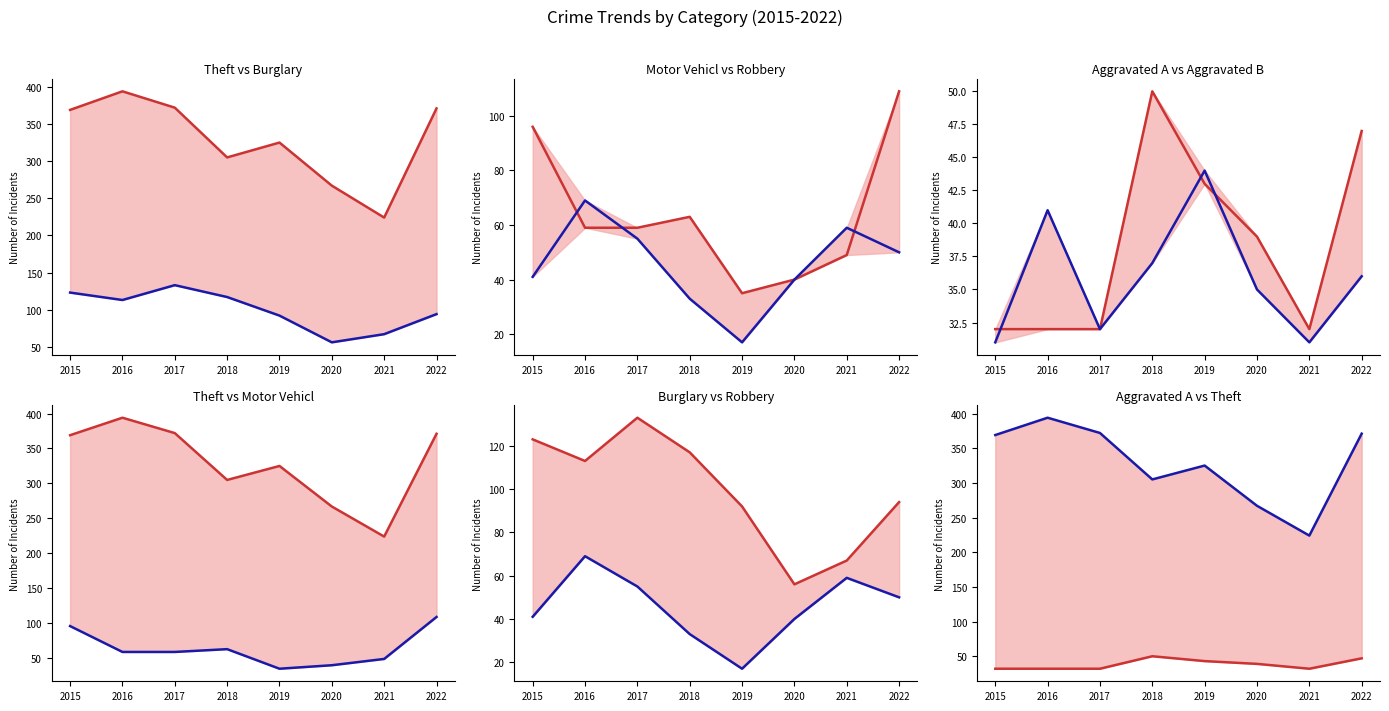

True or false: Burglary has a value of 117 at 2018.

True